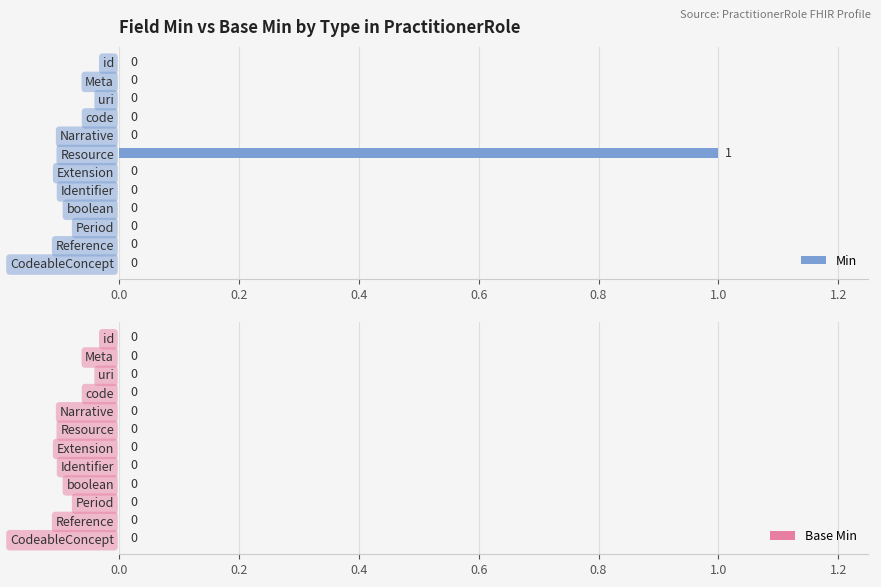

Reading top to bottom, transcribe all the data shown in this chart.

id=0	Meta=0	uri=0	code=0	Narrative=0	Resource=1	Extension=0	Identifier=0	boolean=0	Period=0	Reference=0	CodeableConcept=0